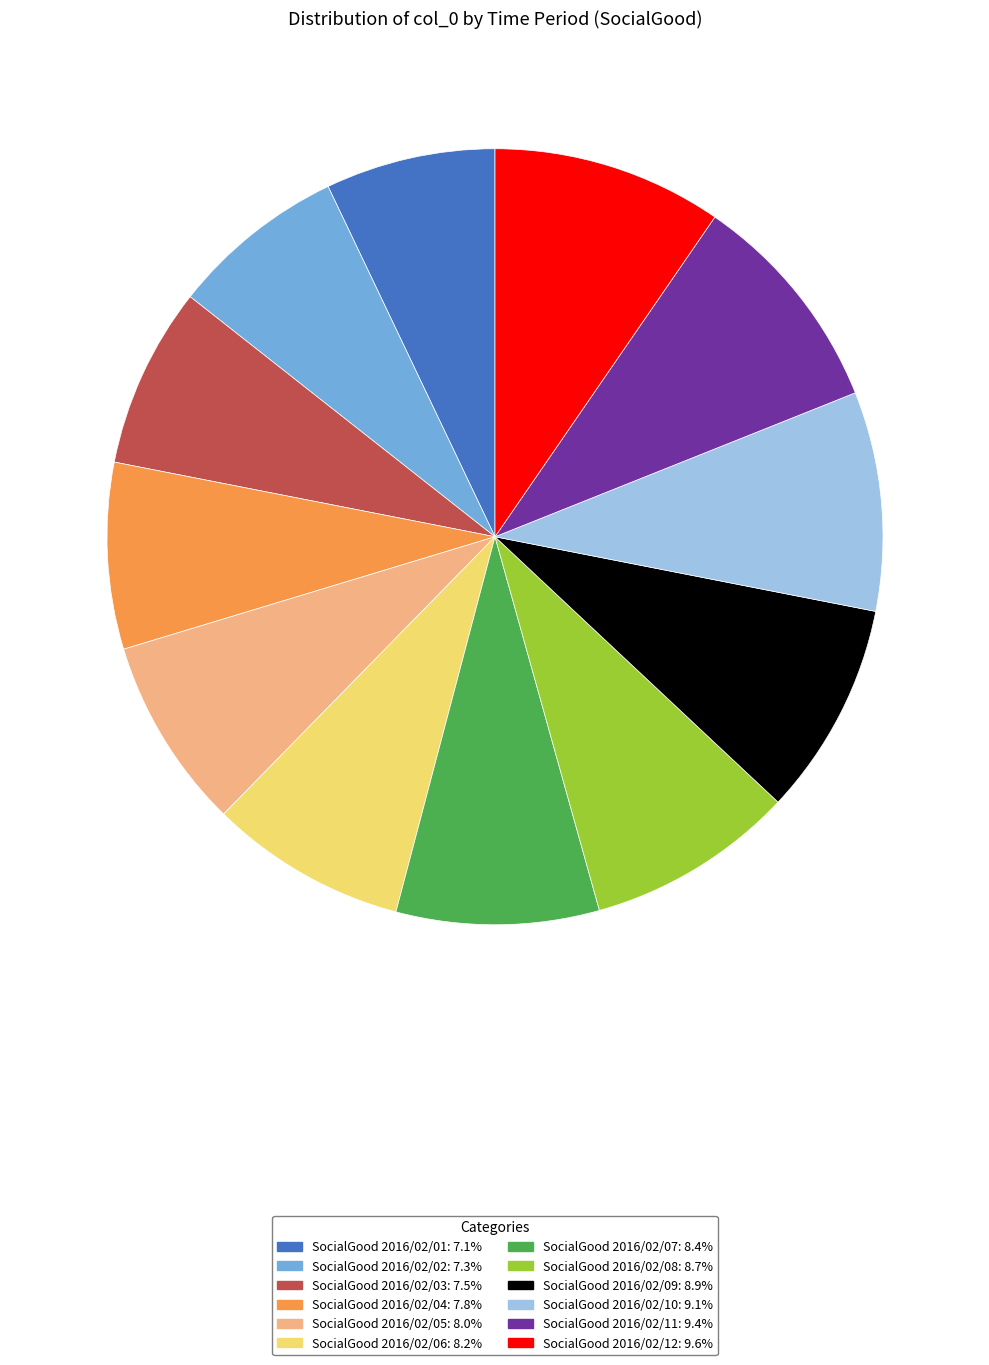

What is the ratio of the value at SocialGood 2016/02/10 to the value at SocialGood 2016/02/12?

1.0